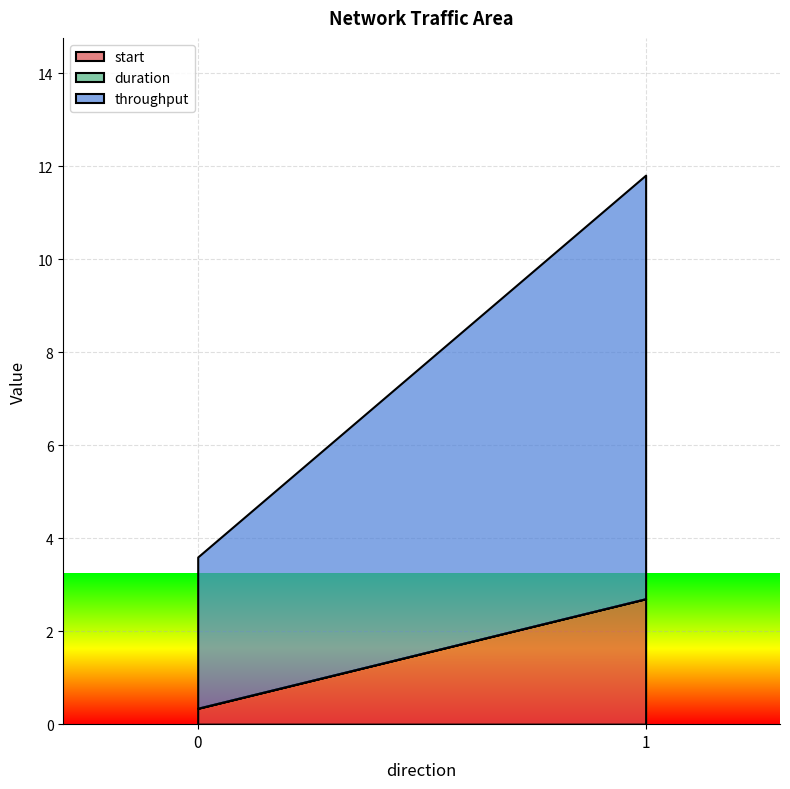

What is the average value of the start series?

1.5